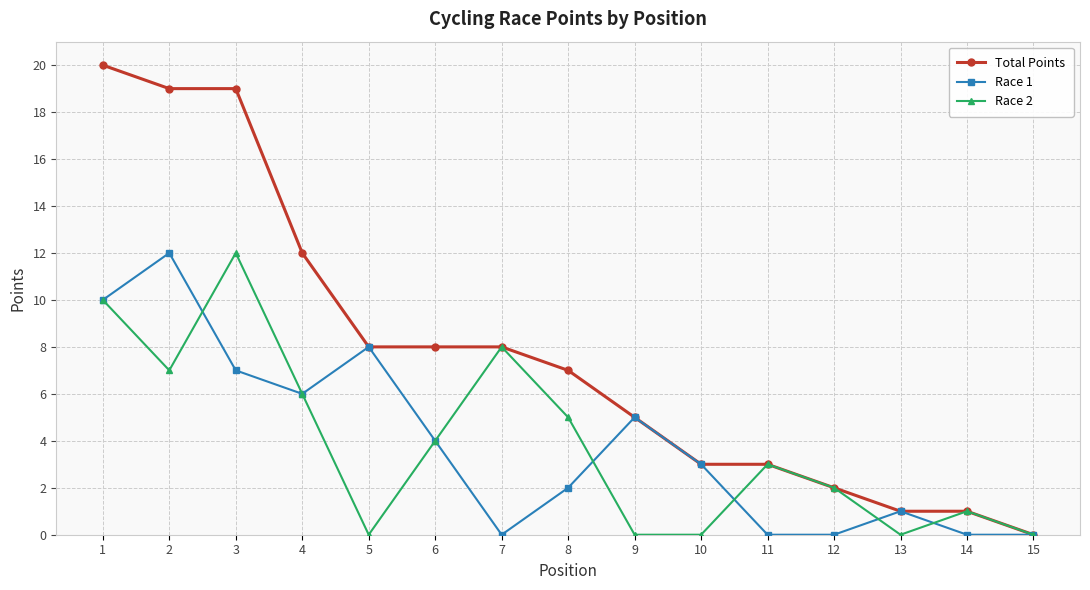

The value of Total Points at 11 is 4. True or false?

False